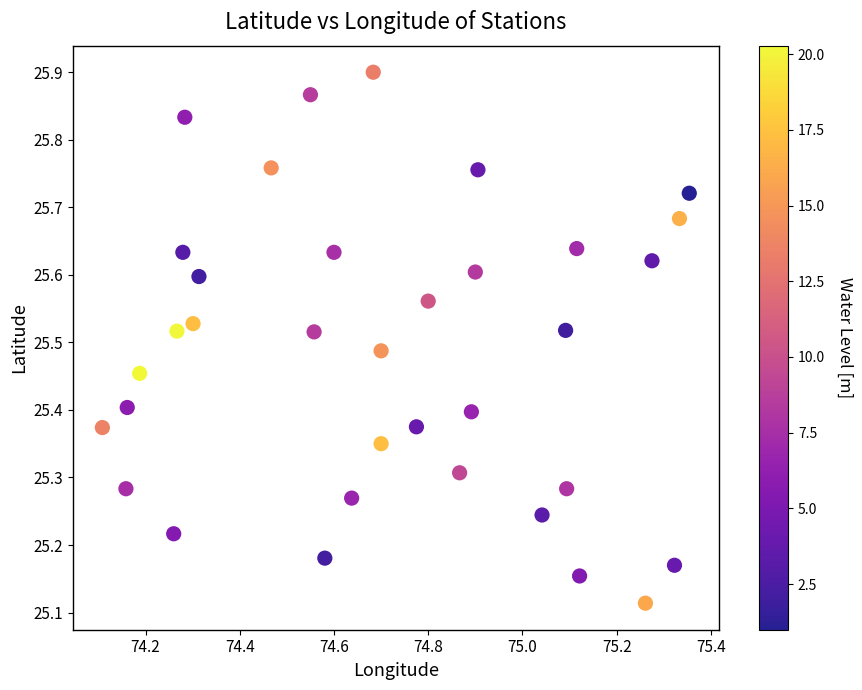

What is the range of Y values (max minus min)?

0.8